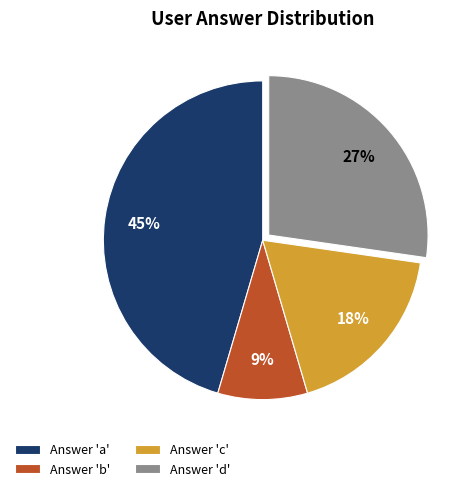

How many slices are in this pie chart?

4